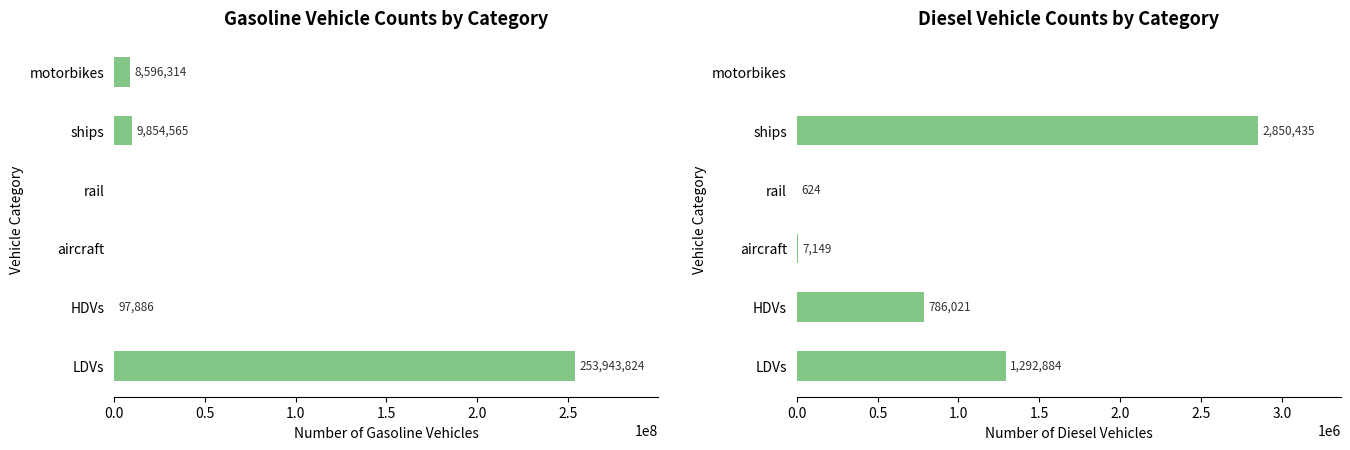

What is the difference between the highest and lowest values at 2.5?

8596314.0